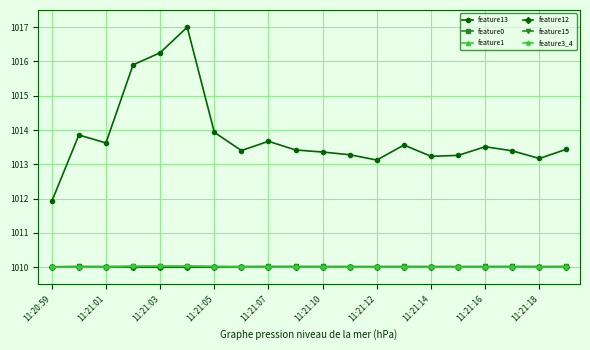

What is the value of the feature13 point at the 5th from the left?

1016.3